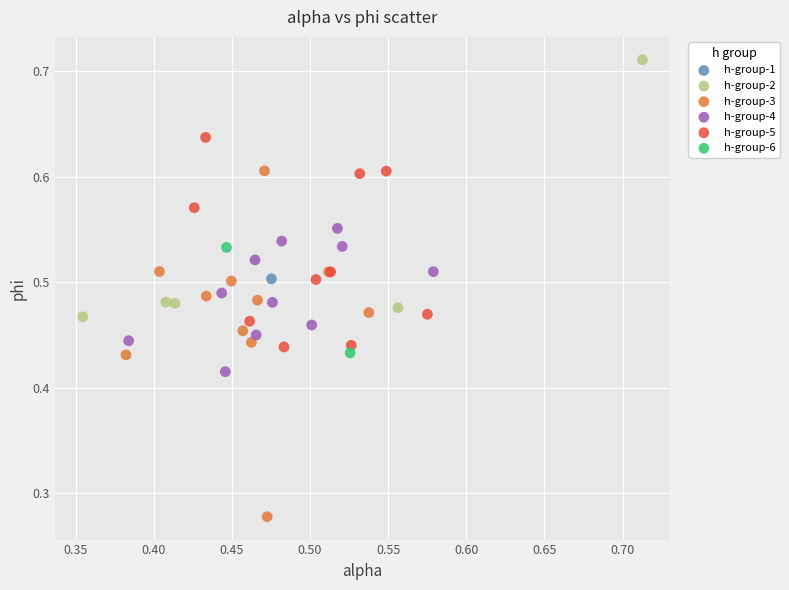

What are all the series names shown in the legend?

h-group-1, h-group-2, h-group-3, h-group-4, h-group-5, h-group-6